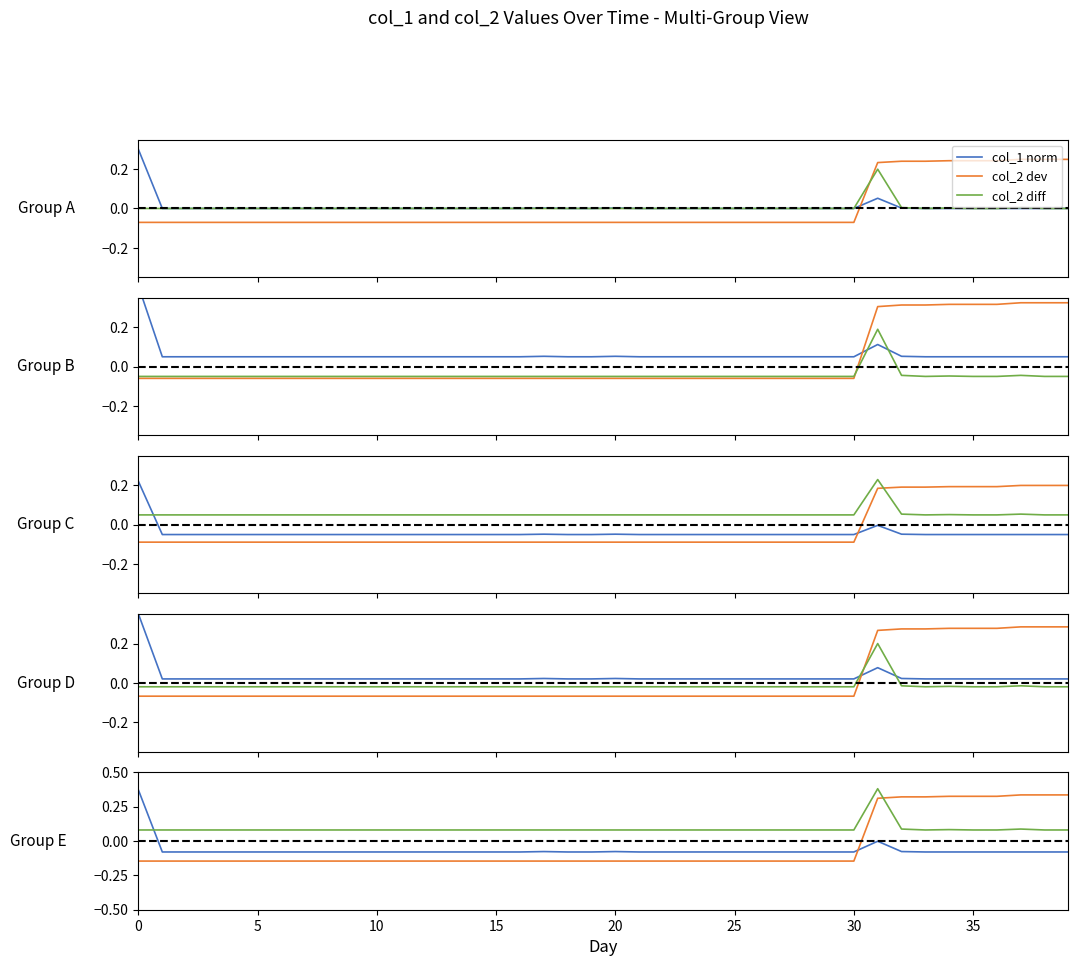

What is the value of the col_1 norm point at the 39th from the left?

-0.1